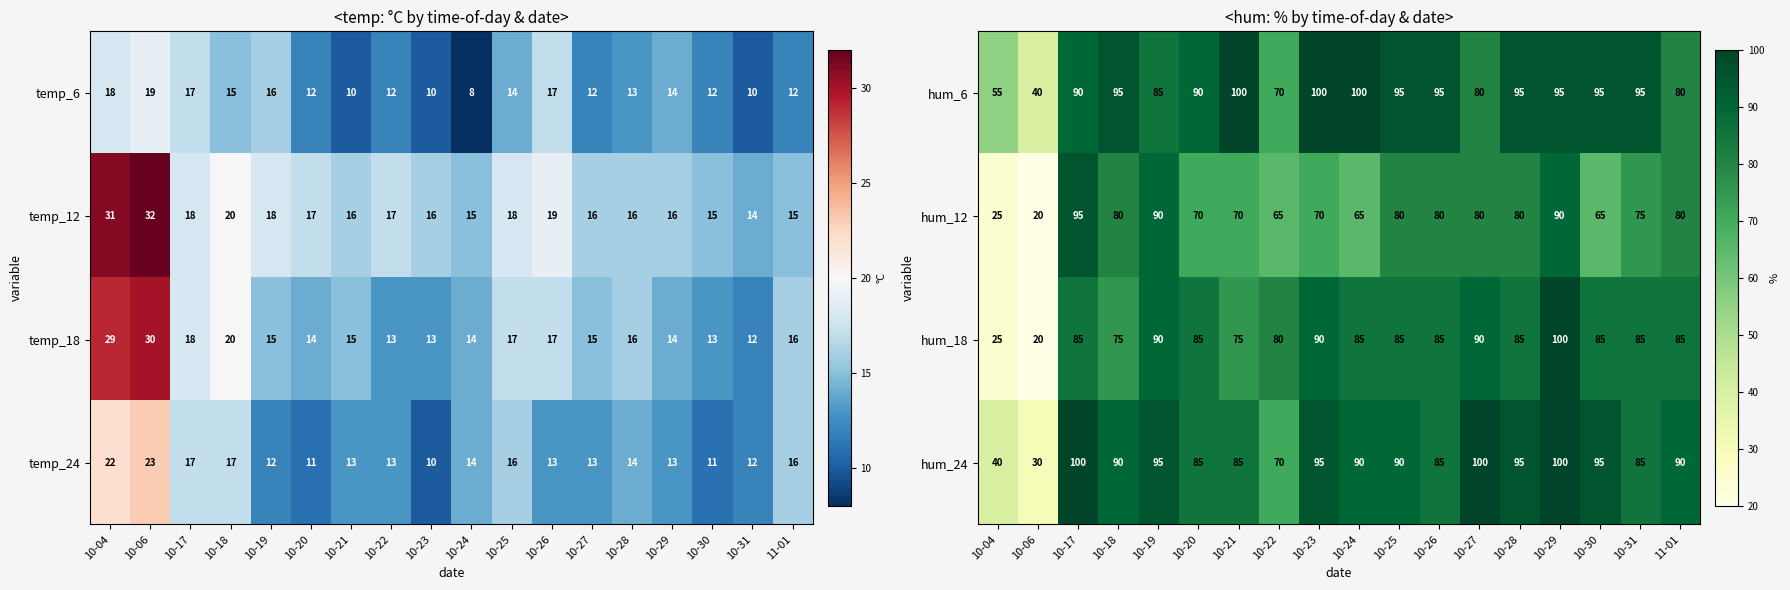

How many data points in hum_24 are less than 90?

7